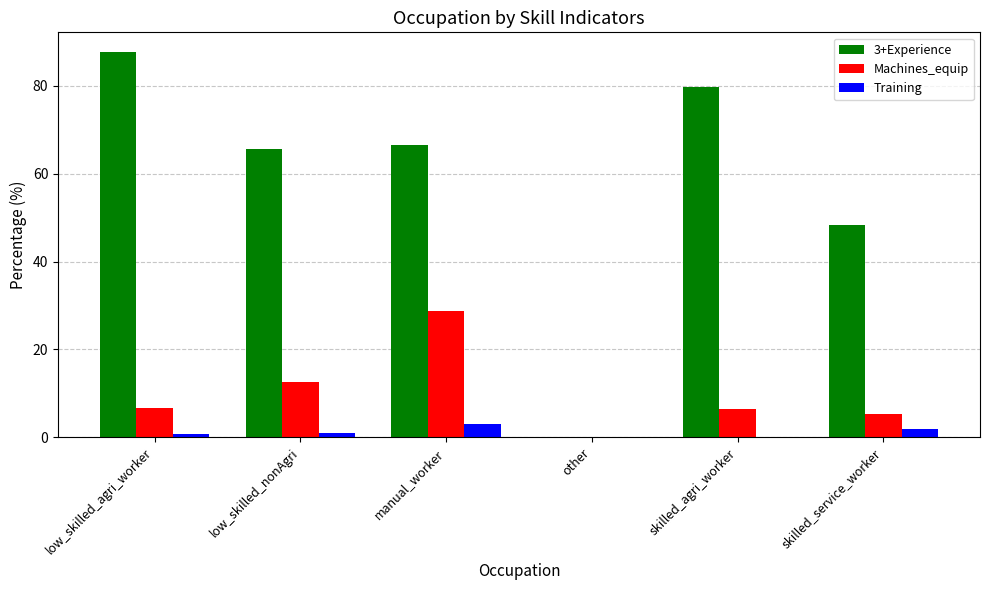

What is the highest value of the 3+Experience series?

87.8